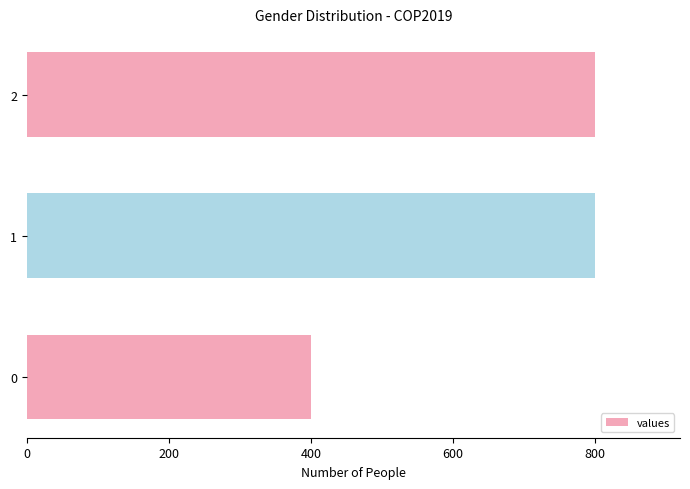

How many bars are there in total?

3